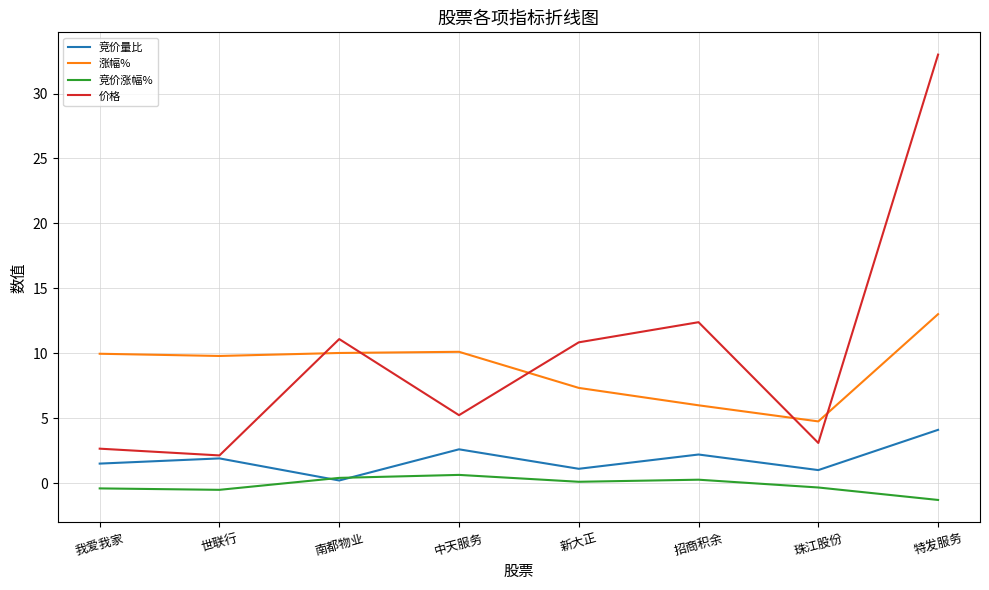

The 价格 series shows 33.0 at 特发服务. True or false?

True